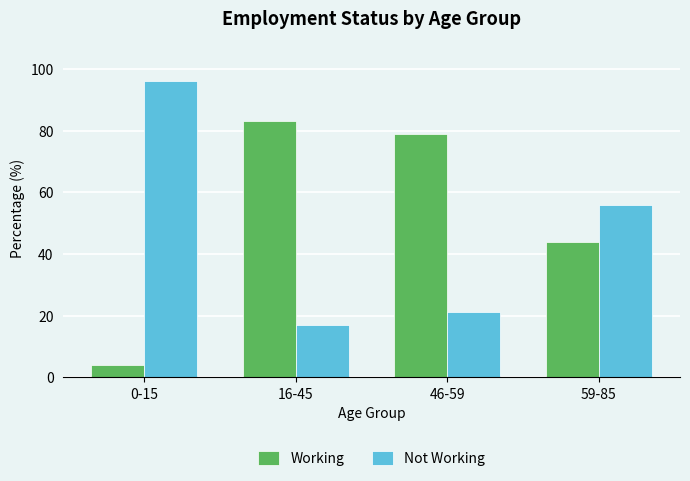

Reading left to right, list all the values displayed in this chart.

Working: 0-15=4	16-45=83	46-59=79	59-85=44
Not Working: 0-15=96	16-45=17	46-59=21	59-85=56